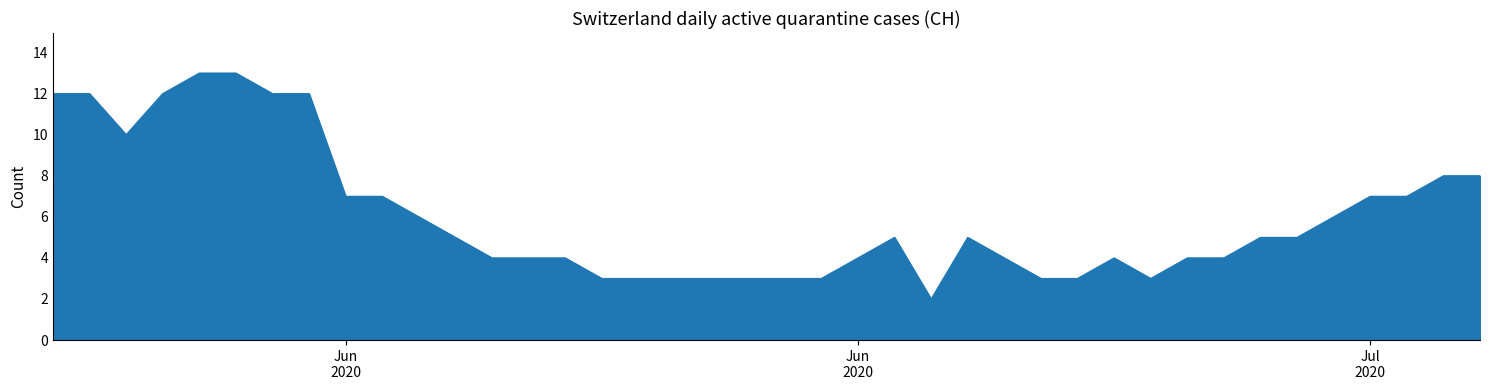

What is the maximum value shown in the chart?

13